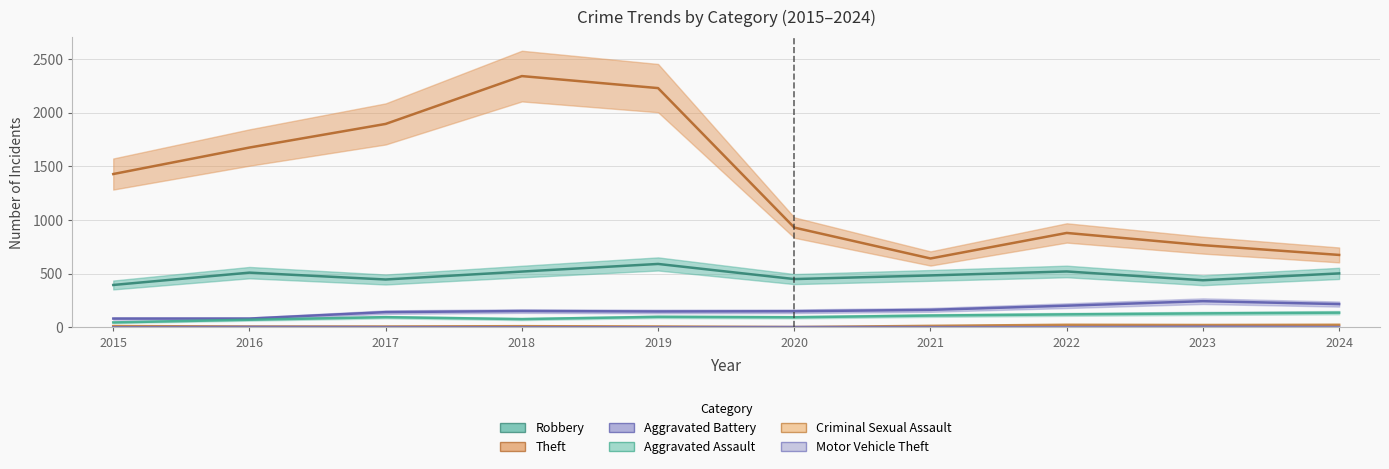

True or false: Motor Vehicle Theft and Aggravated Battery intersect in this chart.

False